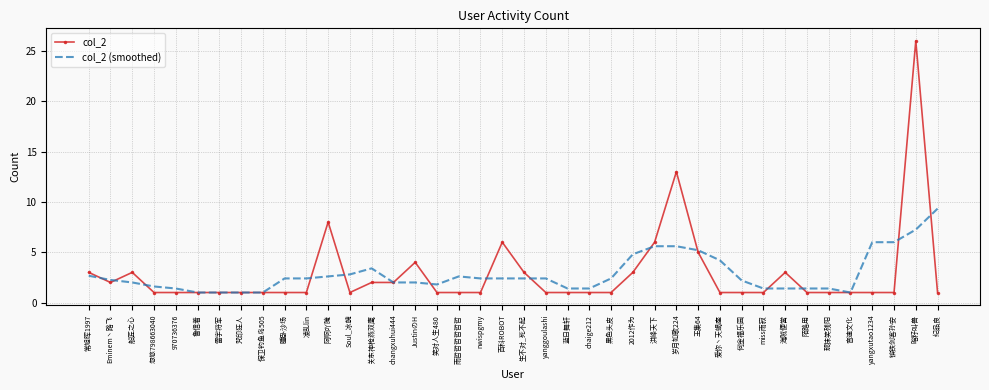

At which category is the sum across all series the highest?

晗籽叫兽